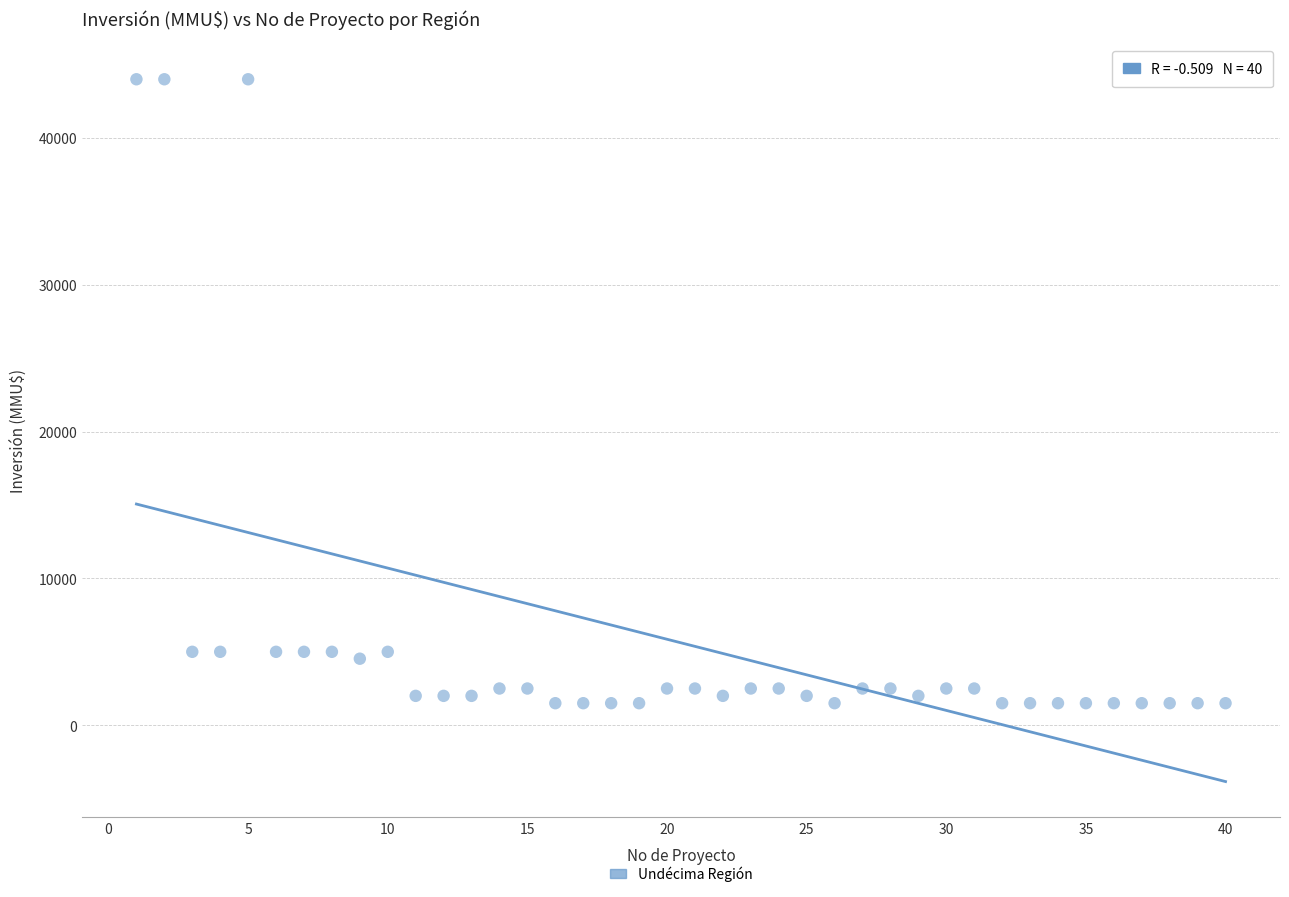

What is the range of Y values (max minus min)?

42500